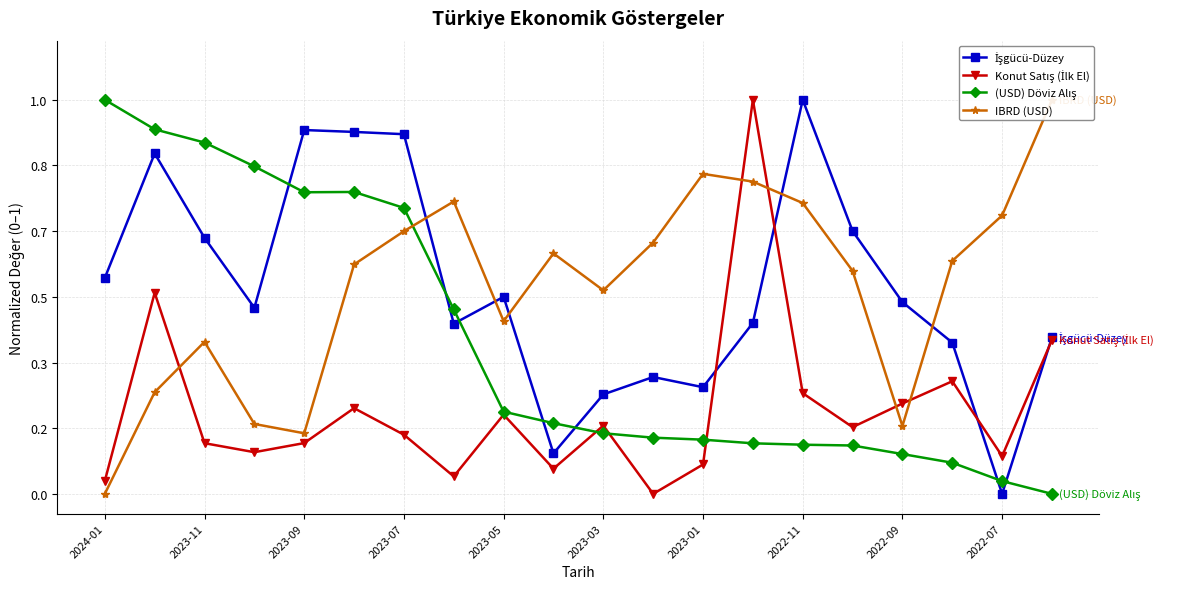

Is this an area chart (filled region under the line)?

No